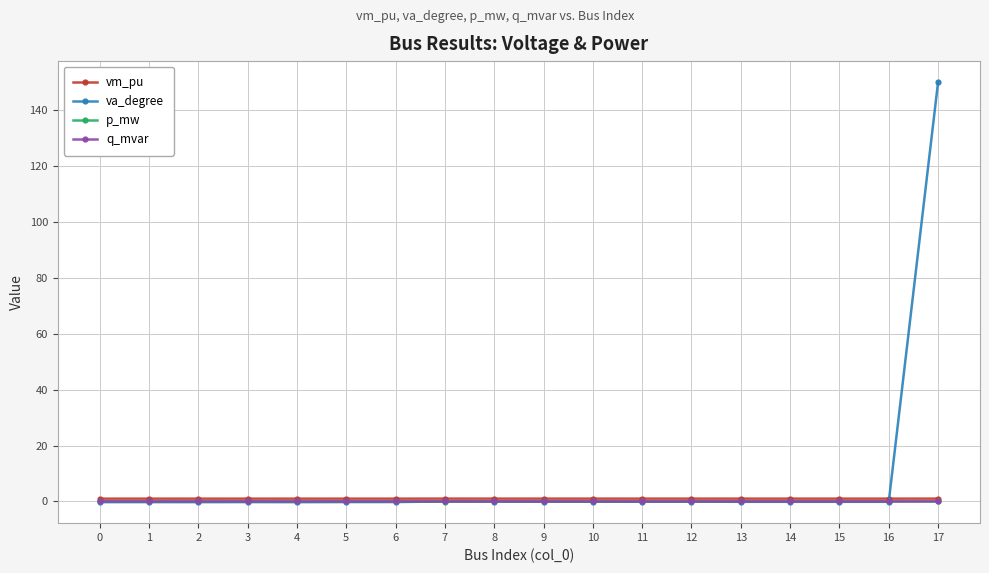

Which label corresponds to the largest value in the chart?

17